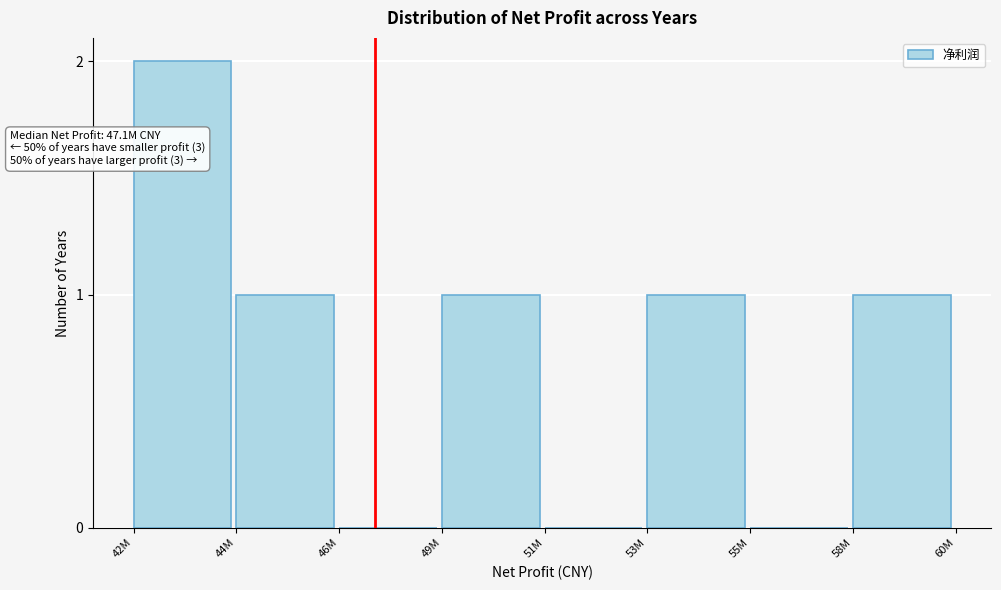

Reading left to right, transcribe all the data shown in this chart.

42M=2	44M=1	46M=0	49M=1	51M=0	53M=1	55M=0	58M=1